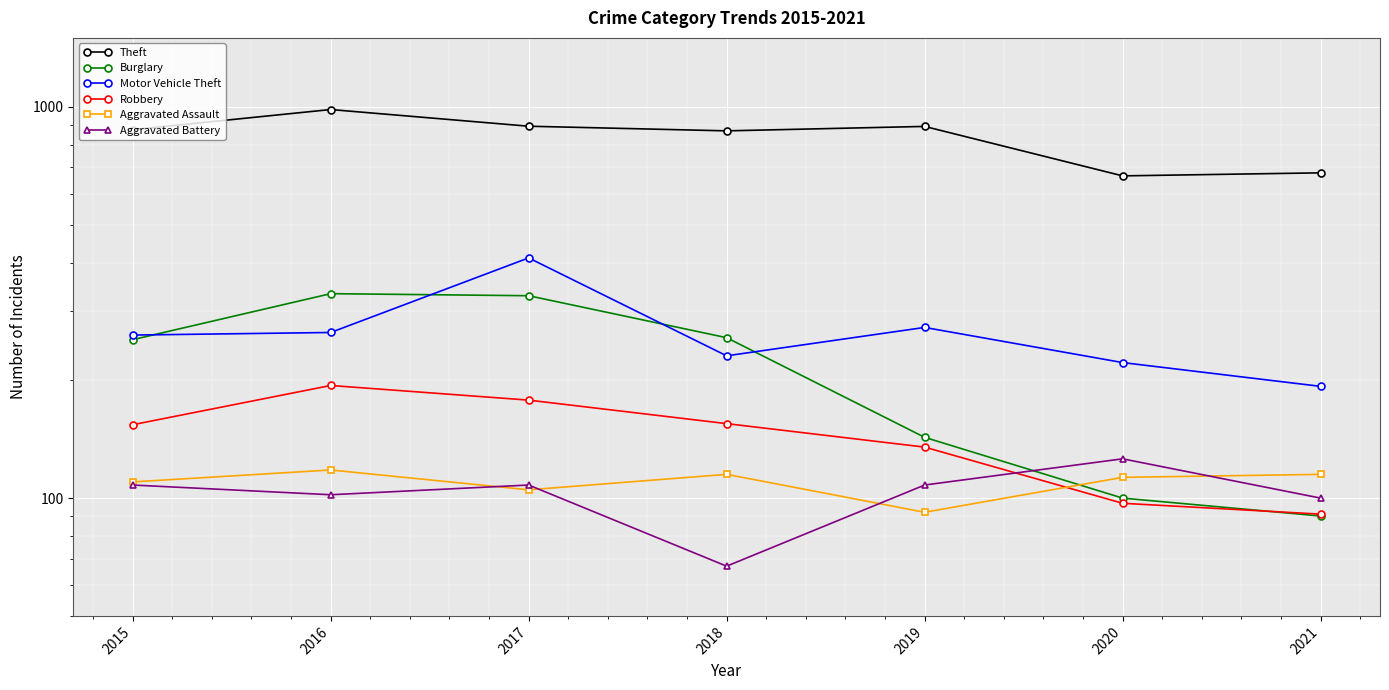

At which category does Burglary reach its first local peak?

2016